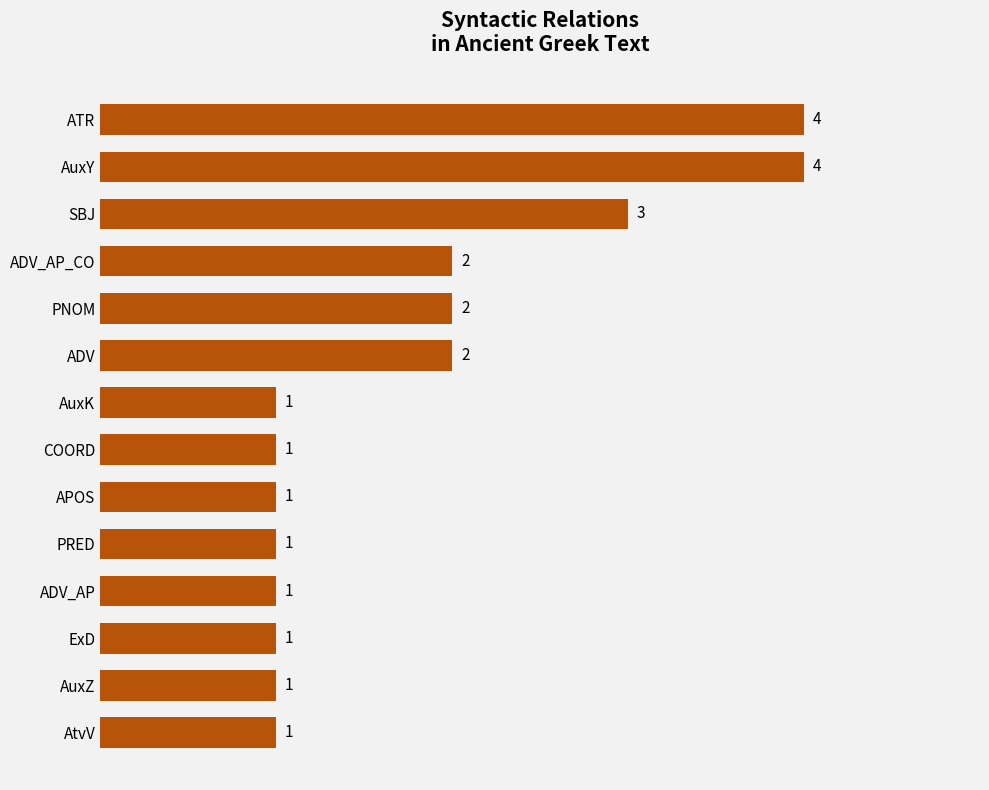

The value at PNOM is 3. True or false?

False